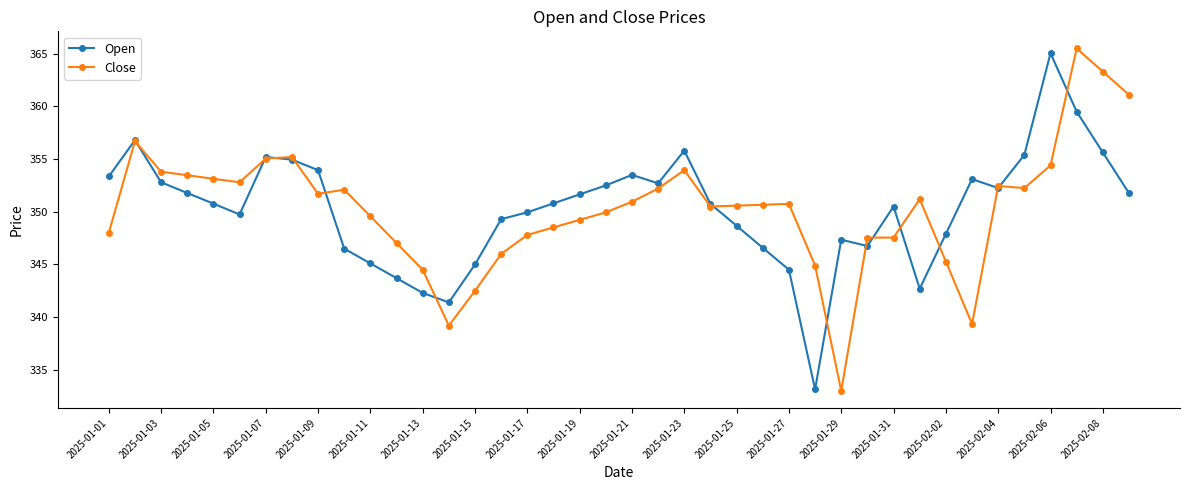

What is the value of the Open point at the 13th from the left?

342.3